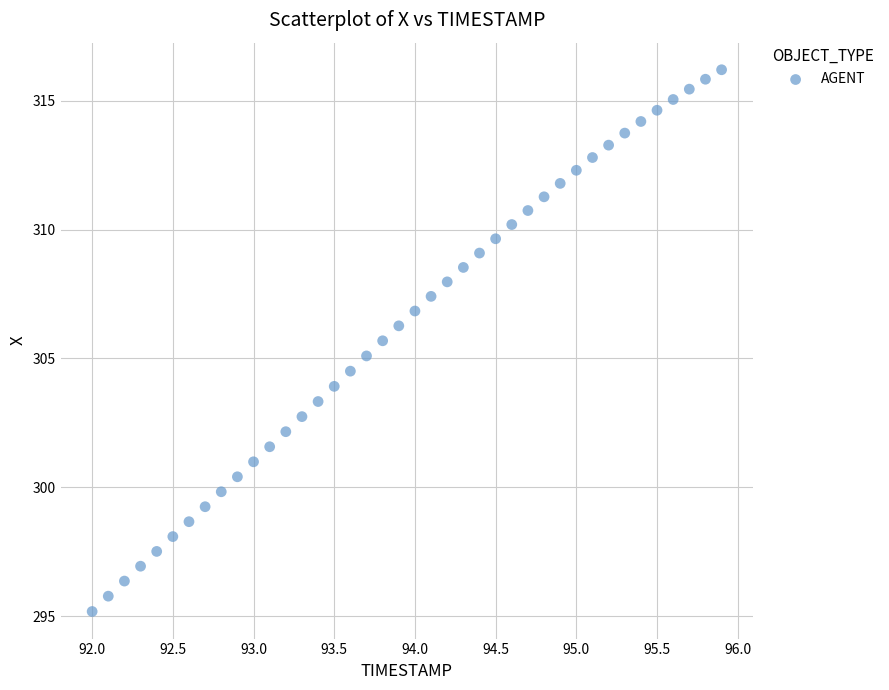

What is the range of X values (max minus min)?

3.9